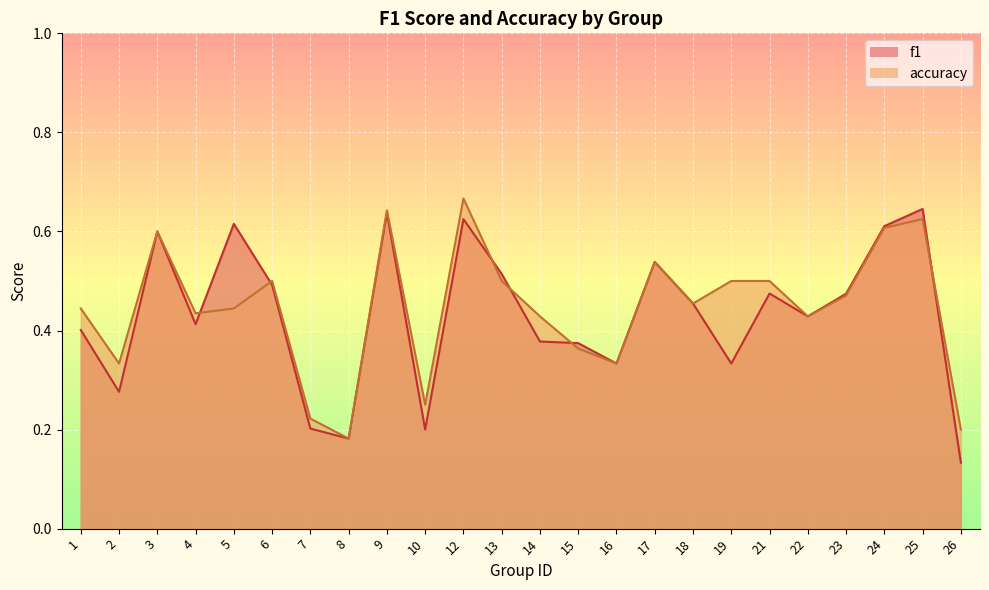

Reading left to right, list all the values displayed in this chart.

f1: 0.4	0.3	0.6	0.4	0.6	0.5	0.2	0.2	0.6	0.2	0.6	0.5	0.4	0.4	0.3	0.5	0.5	0.3	0.5	0.4	0.5	0.6	0.6	0.1
accuracy: 0.4	0.3	0.6	0.4	0.4	0.5	0.2	0.2	0.6	0.2	0.7	0.5	0.4	0.4	0.3	0.5	0.5	0.5	0.5	0.4	0.5	0.6	0.6	0.2